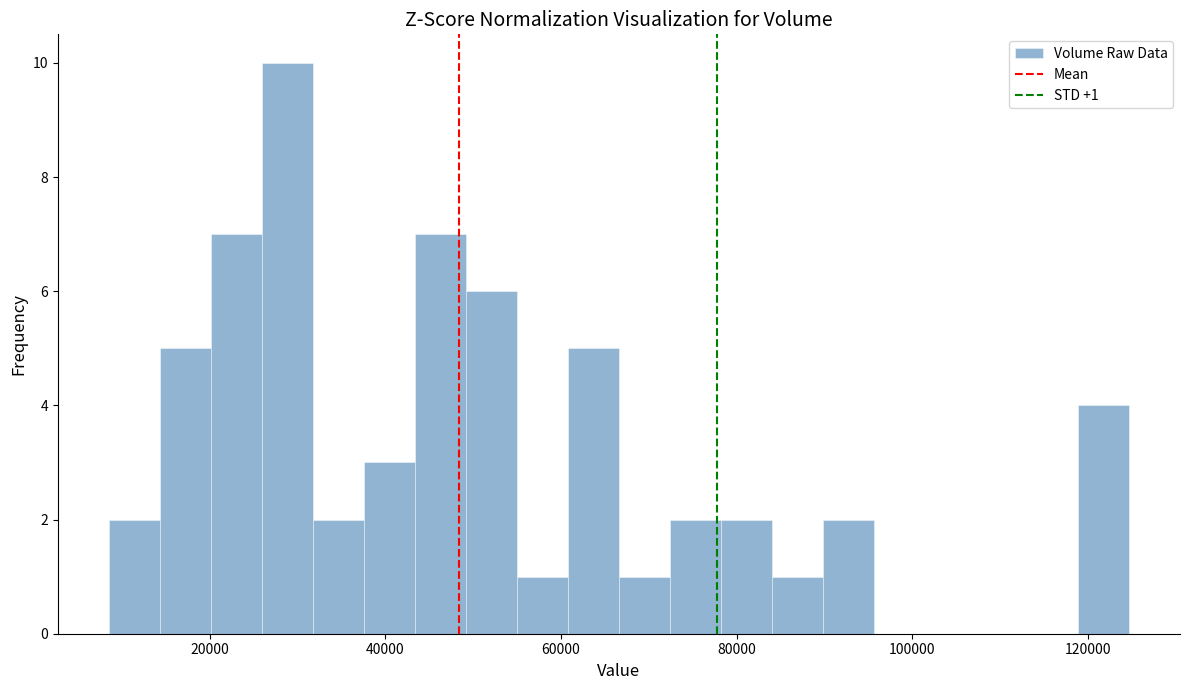

Read against the x-axis, roughly where is the centre of the tallest bar?

28000